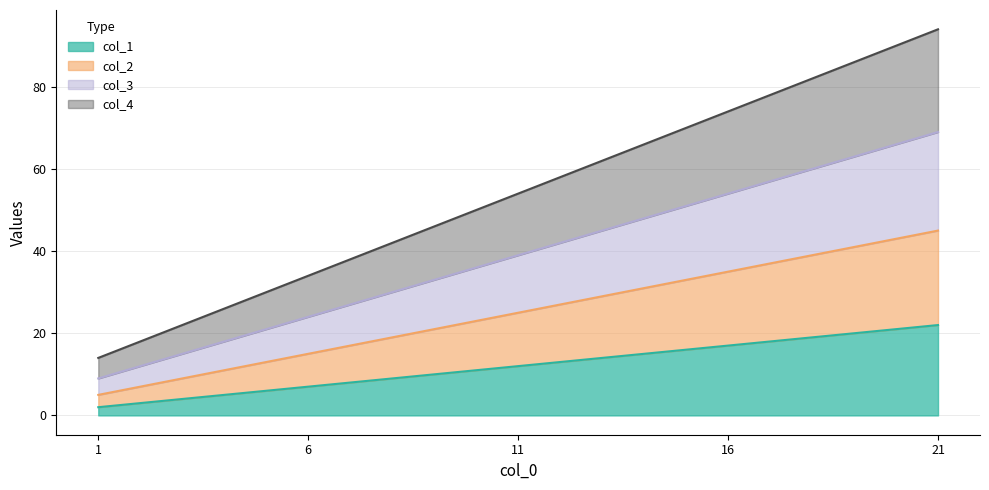

At which label does col_1 first exceed 12?

16